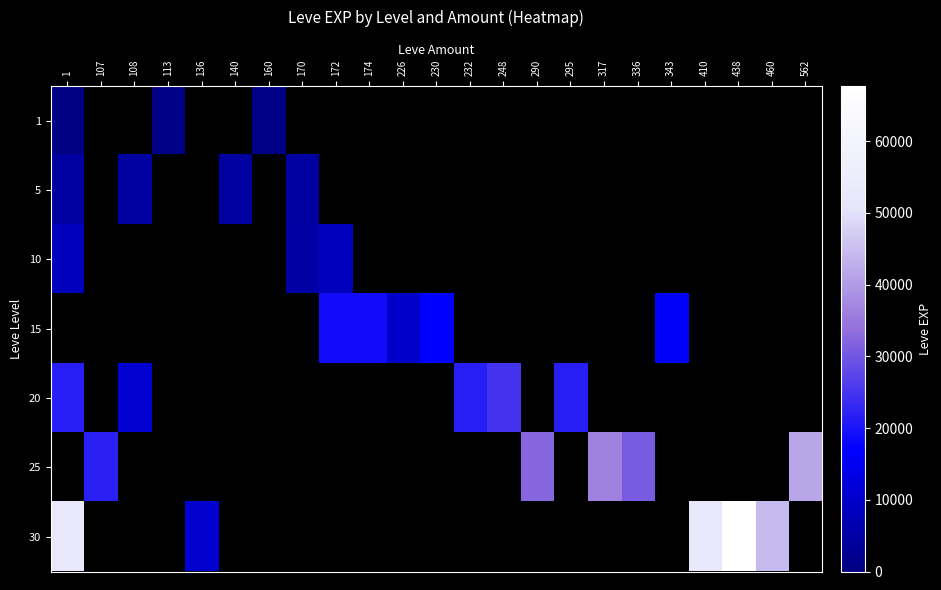

Which has a higher value, 136 or 1?

1